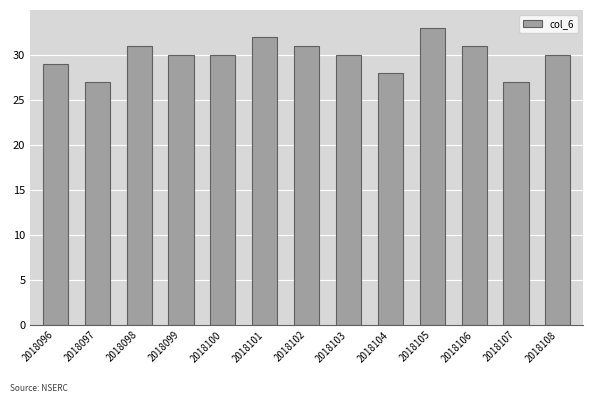

Between 2018101 and 2018097, which is larger?

2018101